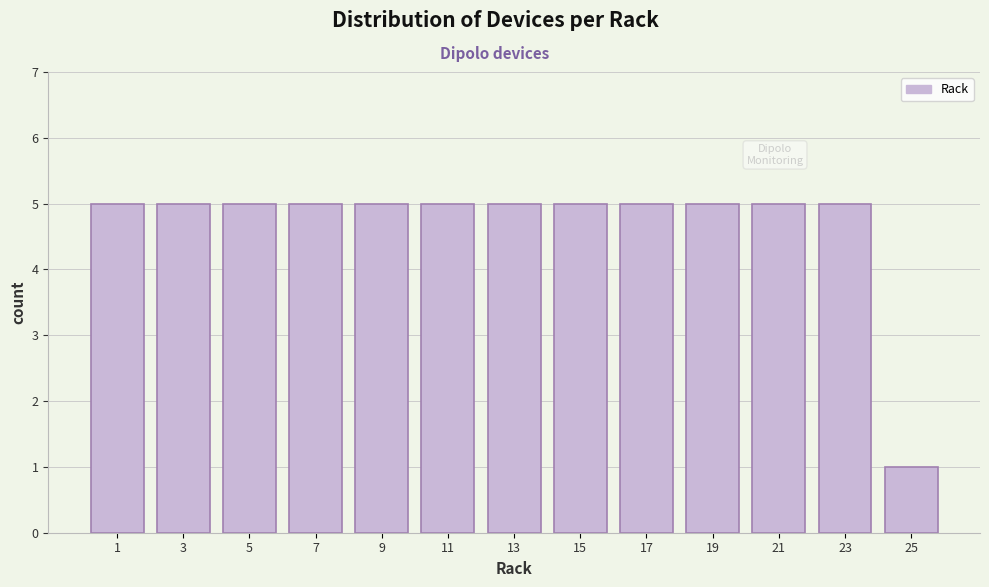

Reading right to left, list all the values displayed in this chart.

25=1	23=5	21=5	19=5	17=5	15=5	13=5	11=5	9=5	7=5	5=5	3=5	1=5